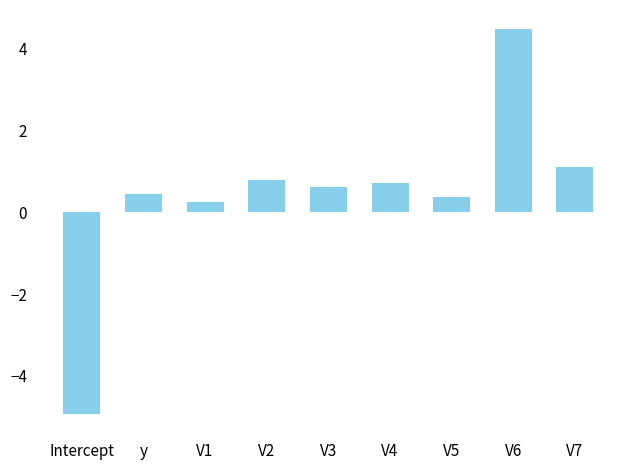

What is the label of the 9th bar from the left?

V7